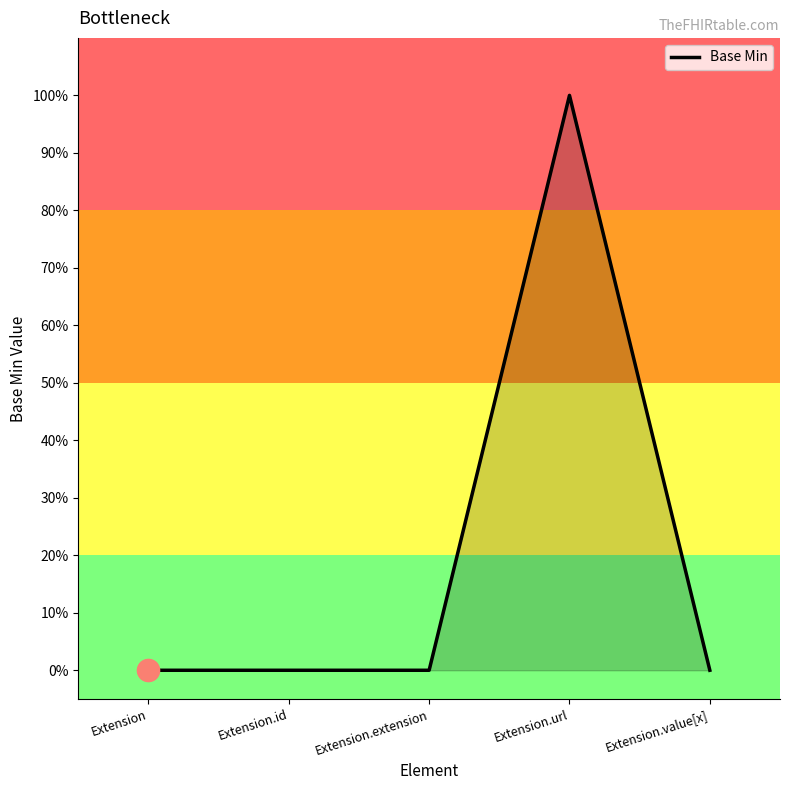

Is it true that the value at Extension.url is 1?

True